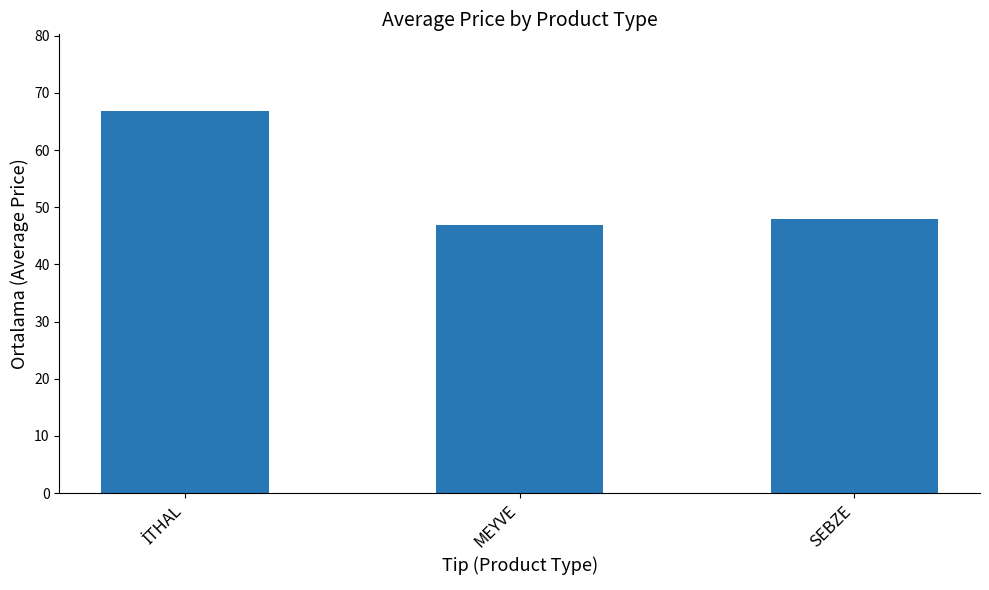

Reading left to right, transcribe all the data shown in this chart.

66.9	47.0	48.0